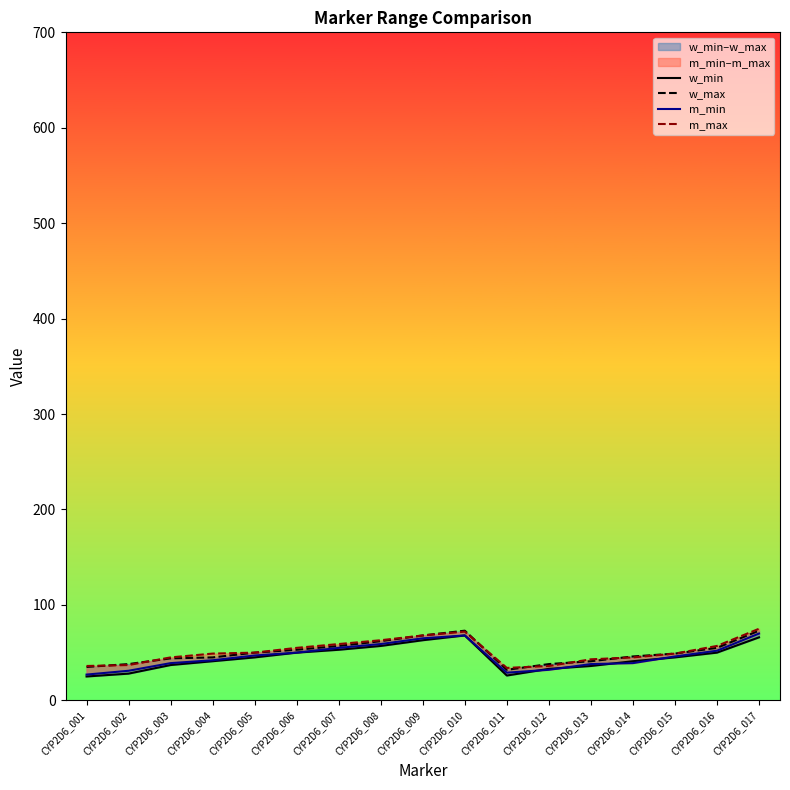

Between CYP2D6_017 and CYP2D6_004, which is larger?

CYP2D6_017